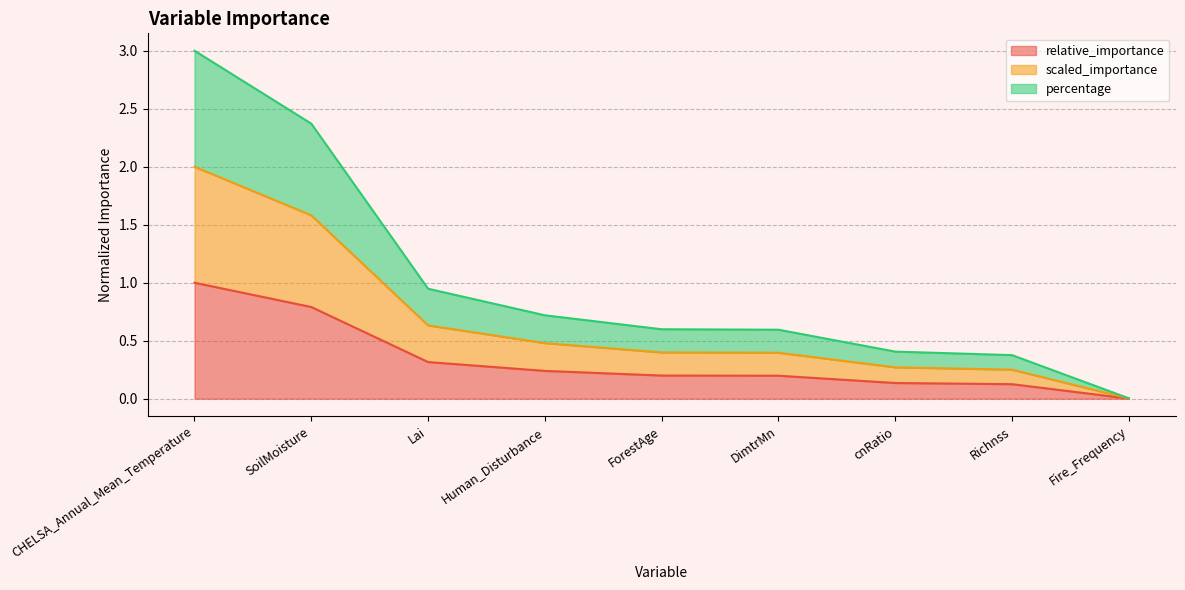

What is the sum of the relative_importance values at Richnss and Fire_Frequency?

0.1